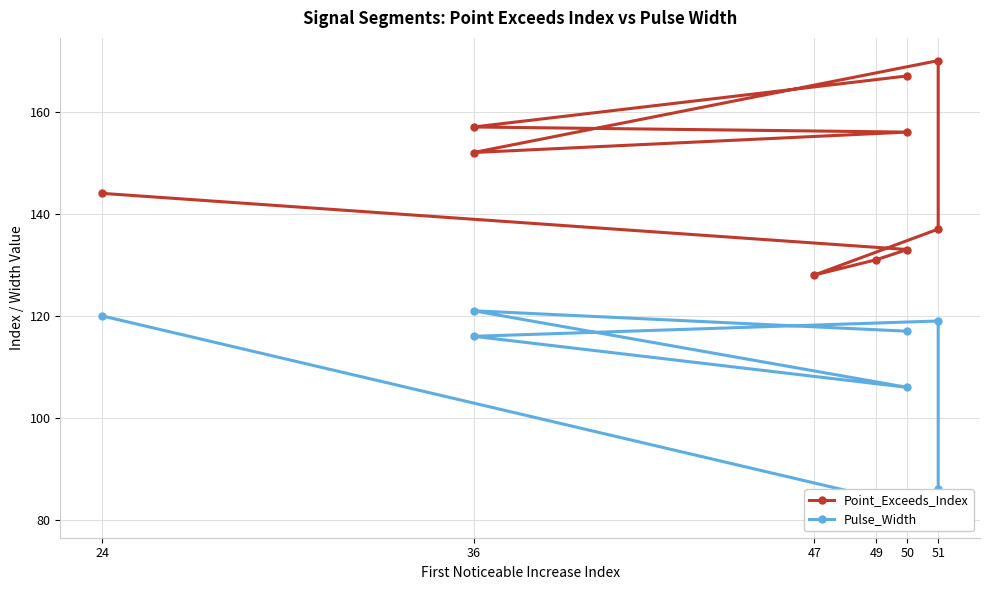

True or false: Point_Exceeds_Index has more than 0 interior local peaks.

True